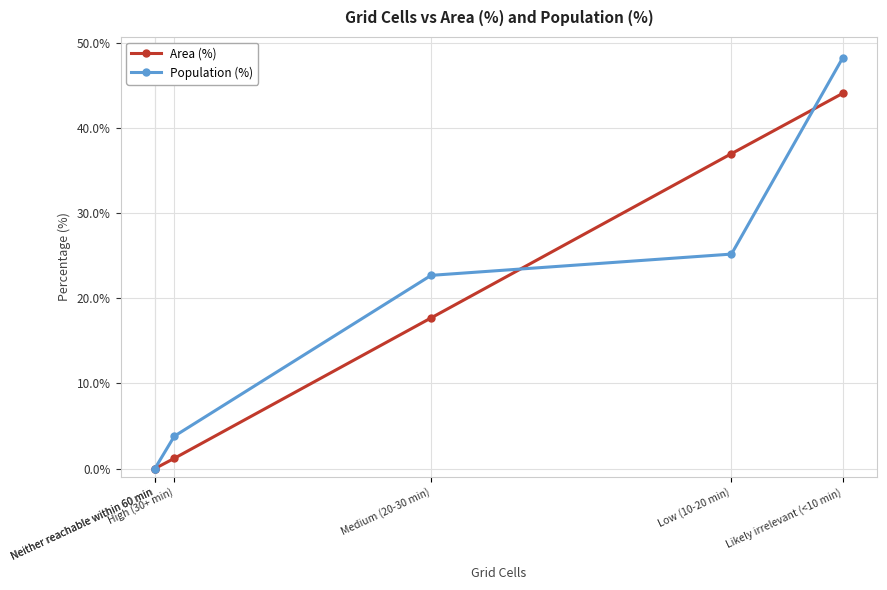

What are all the series names shown in the legend?

Area (%), Population (%)